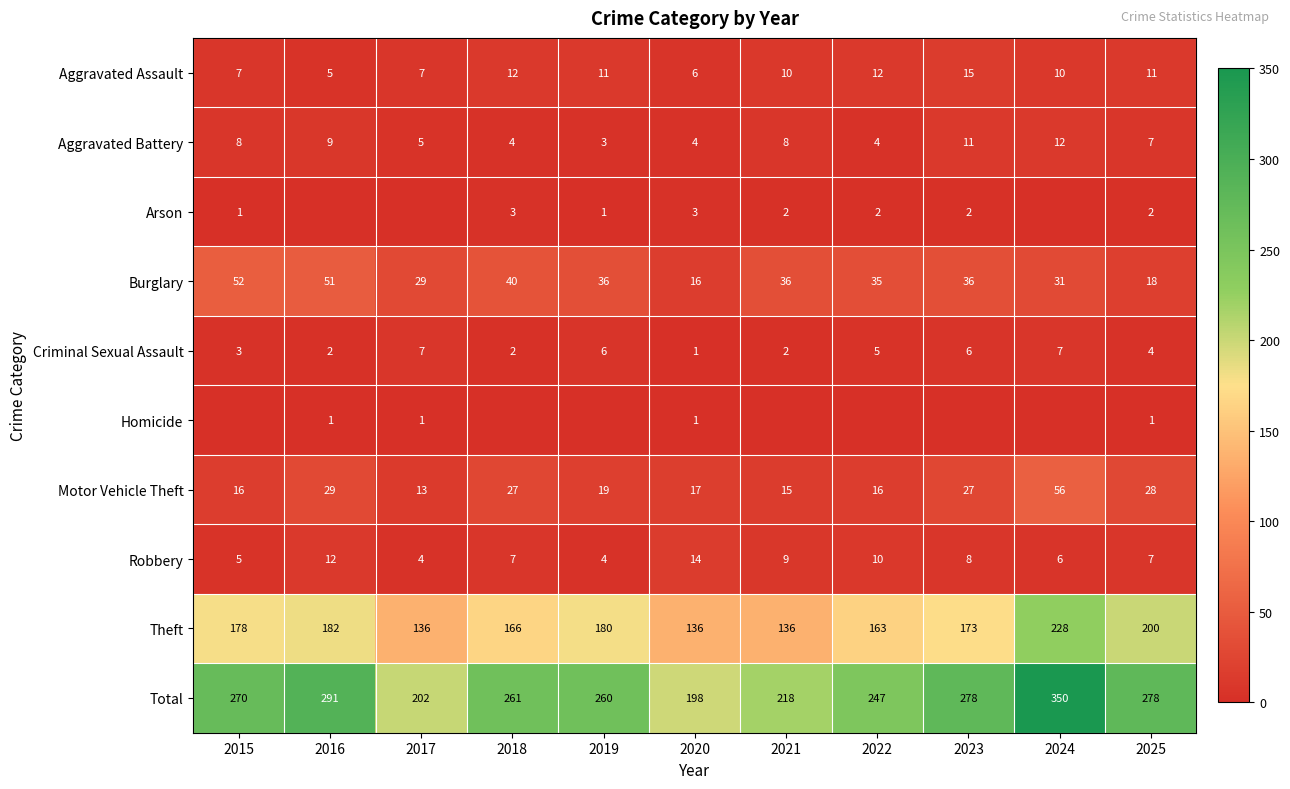

The value of Criminal Sexual Assault at 2024 is 13. True or false?

False